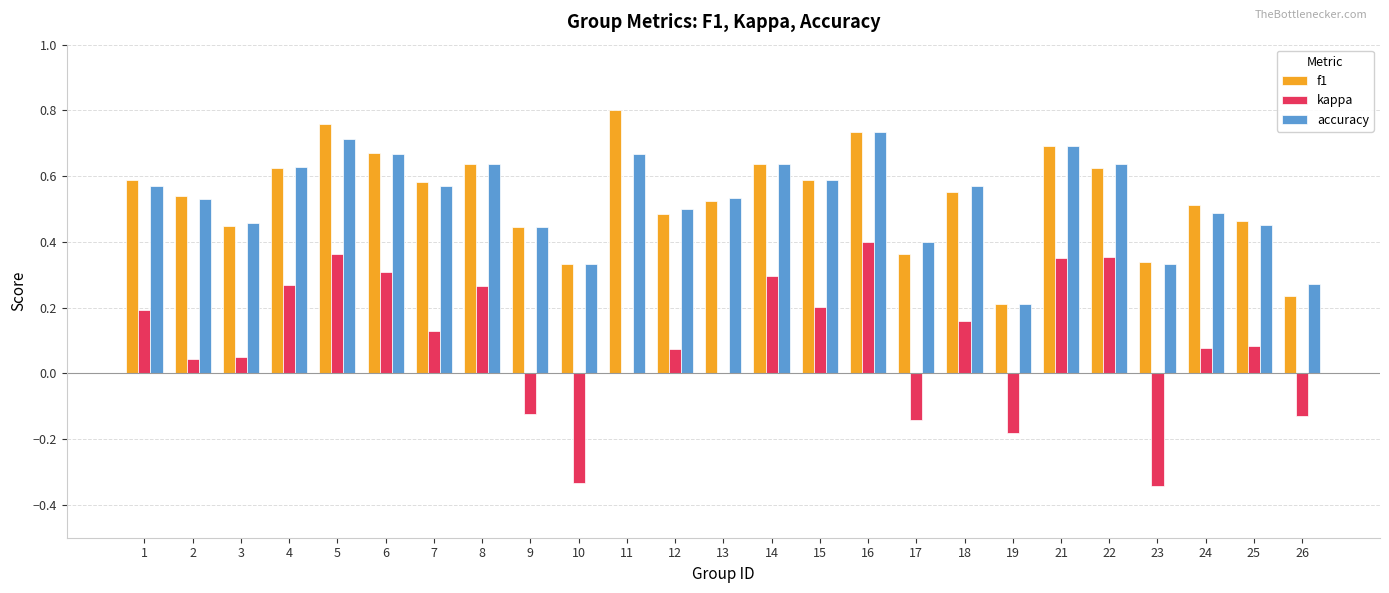

Between 8 and 19, which series saw the biggest shift?

kappa